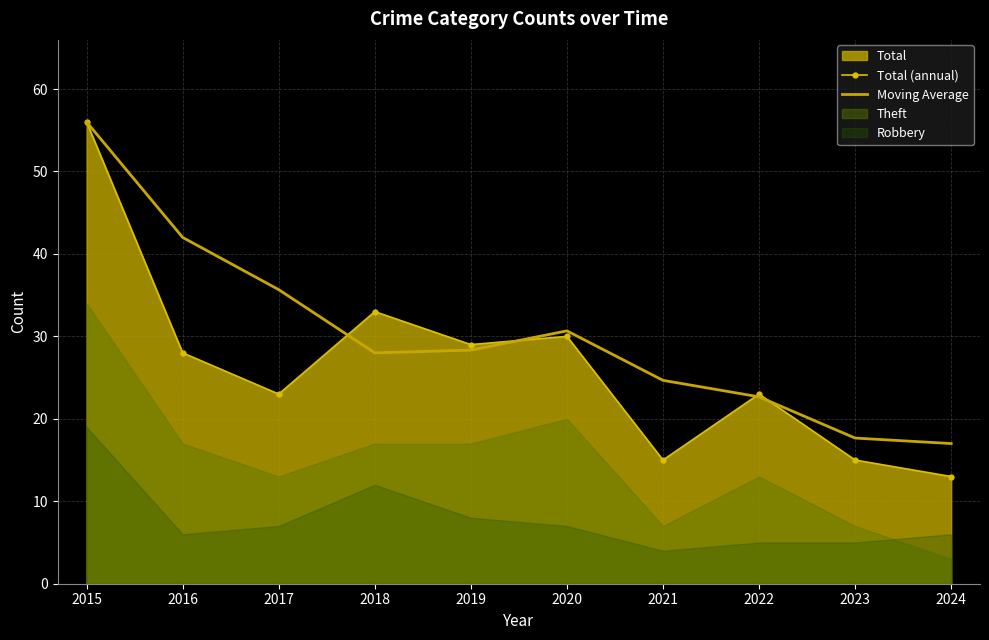

Where does the Moving Average series first go above 28?

2015